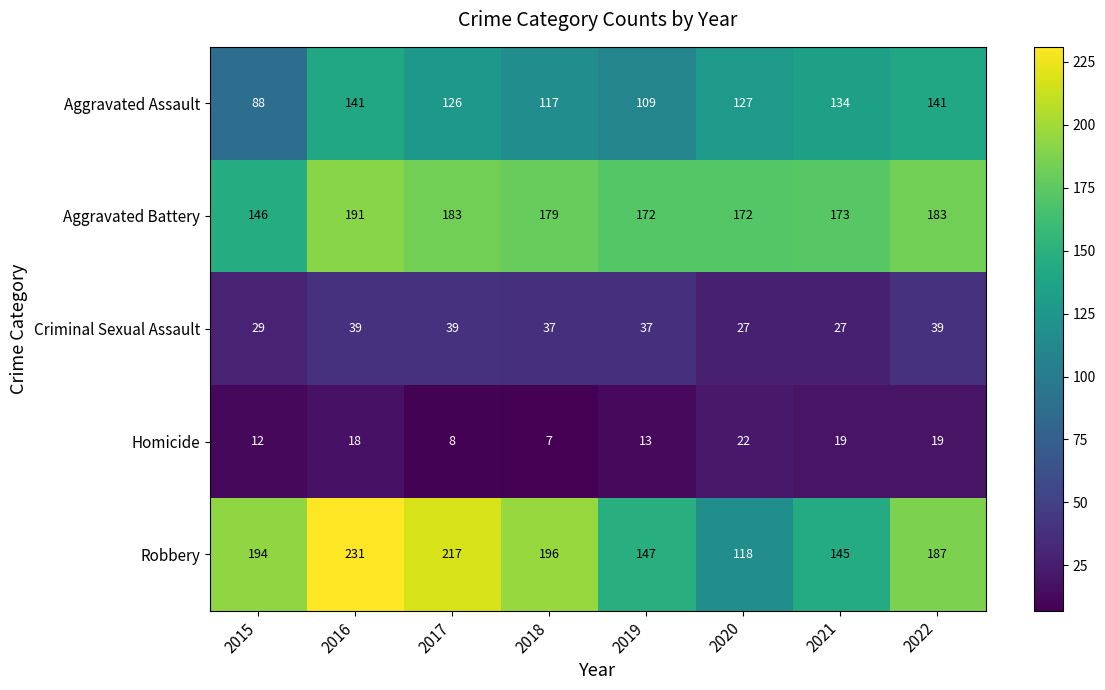

At which label is Criminal Sexual Assault closest to 33?

2015